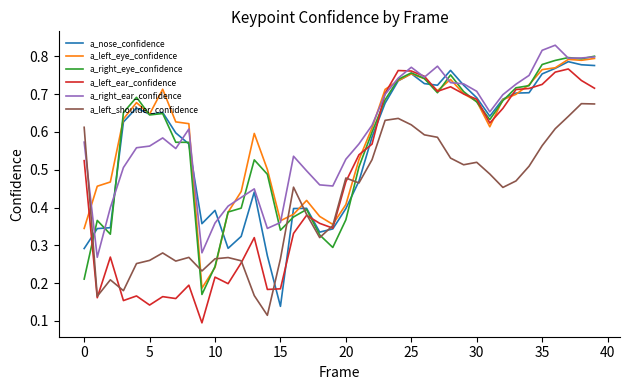

What is the label of the 16th point from the left?

15